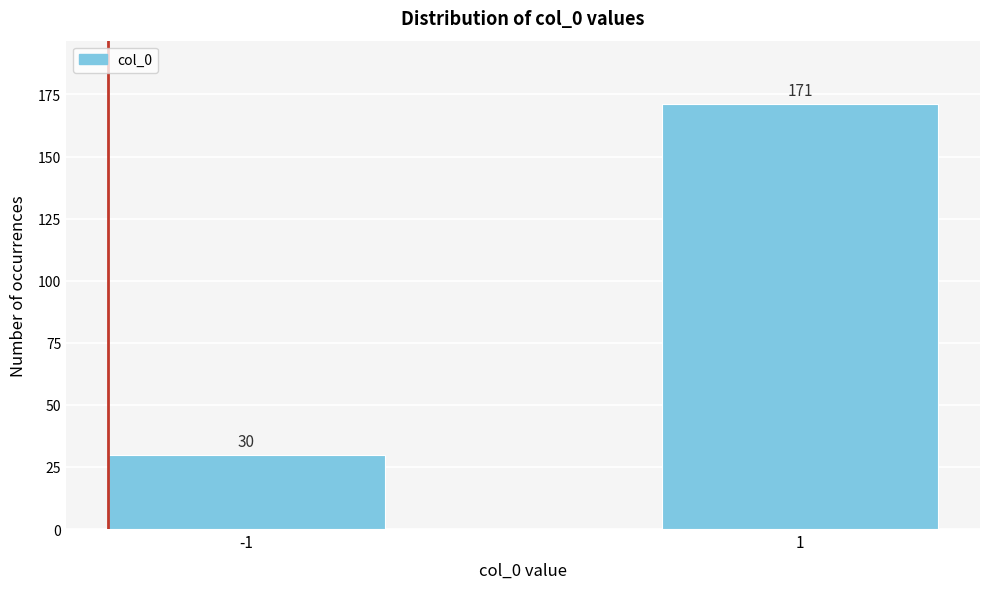

Reading right to left, extract all data points from this chart.

171	30